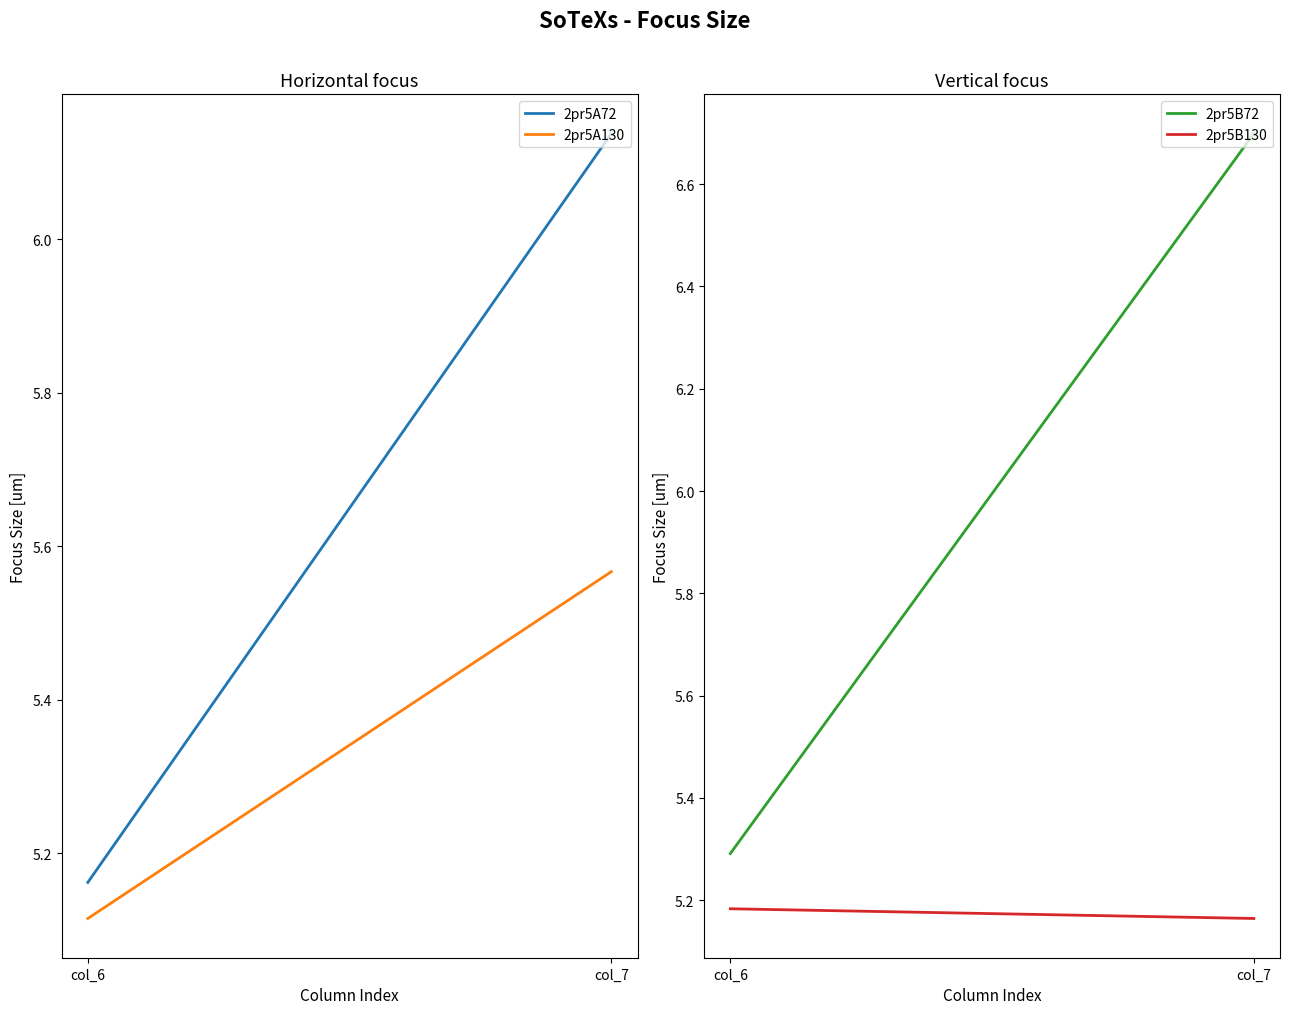

How many data points does each series have?

2